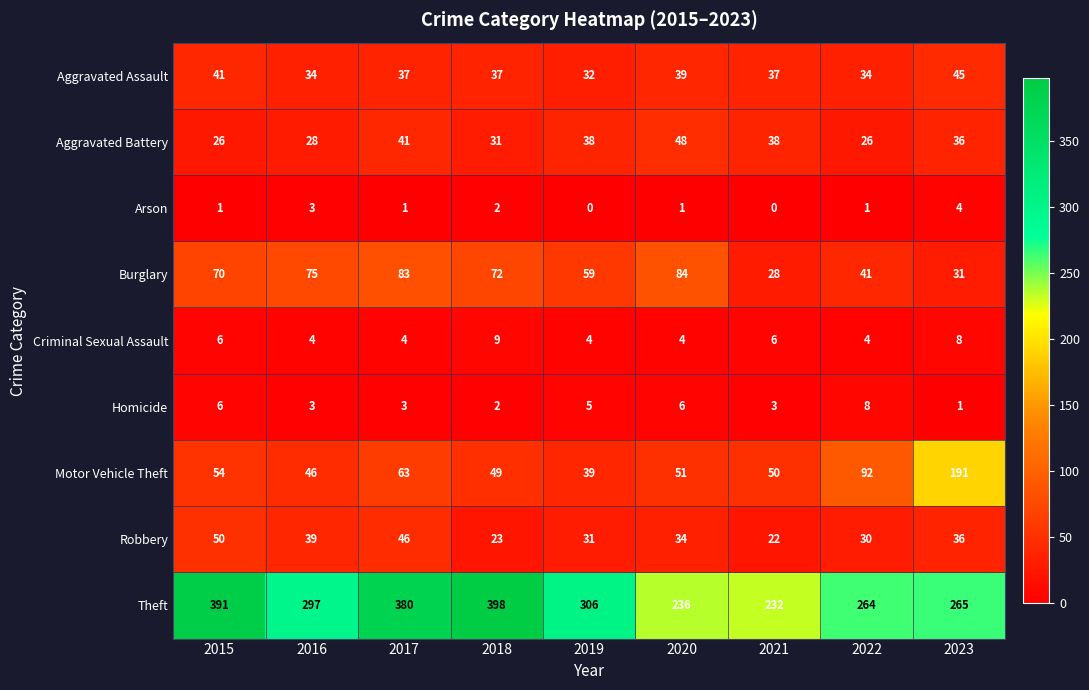

What is the minimum value for Aggravated Assault?

32